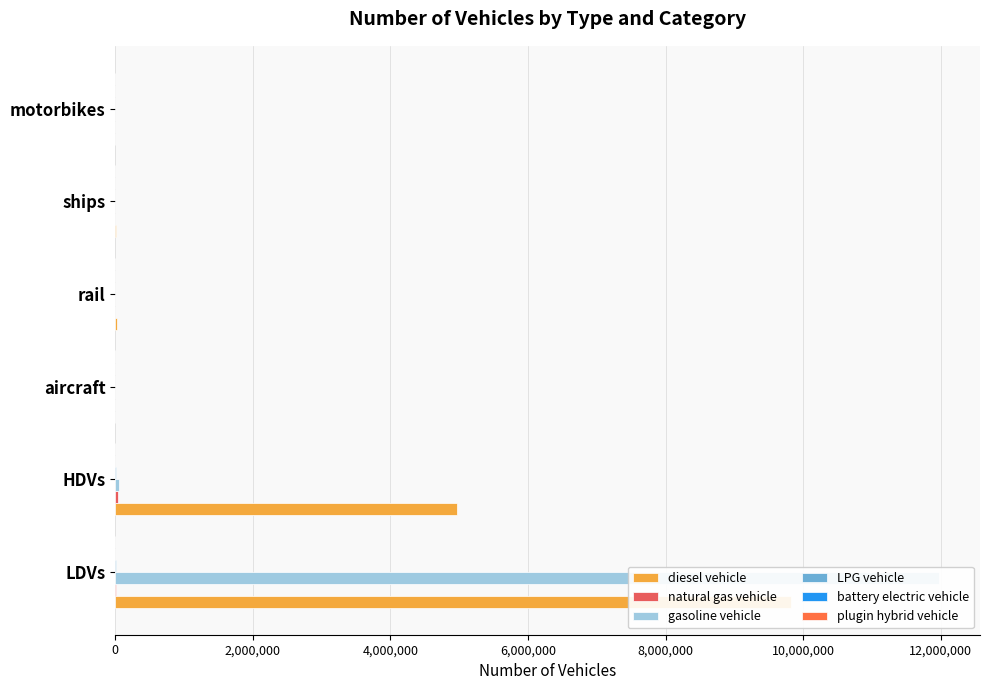

Which series changed the most between LDVs and motorbikes?

gasoline vehicle